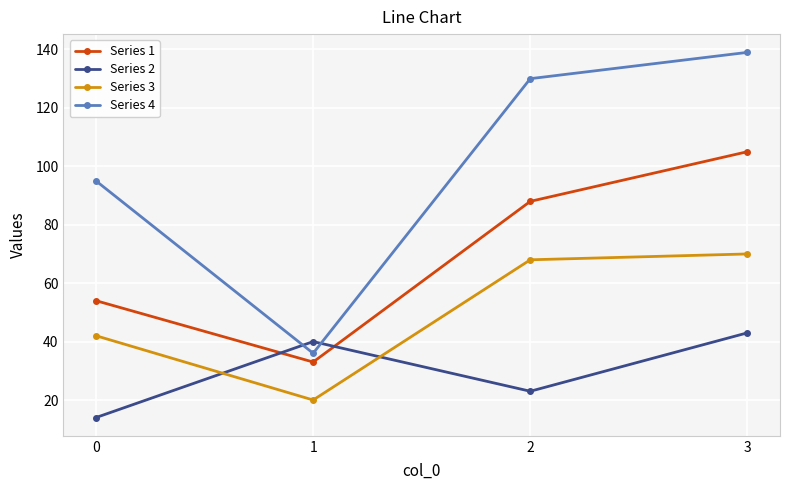

What is the difference between the maximum and minimum values in the Series 3 series?

50